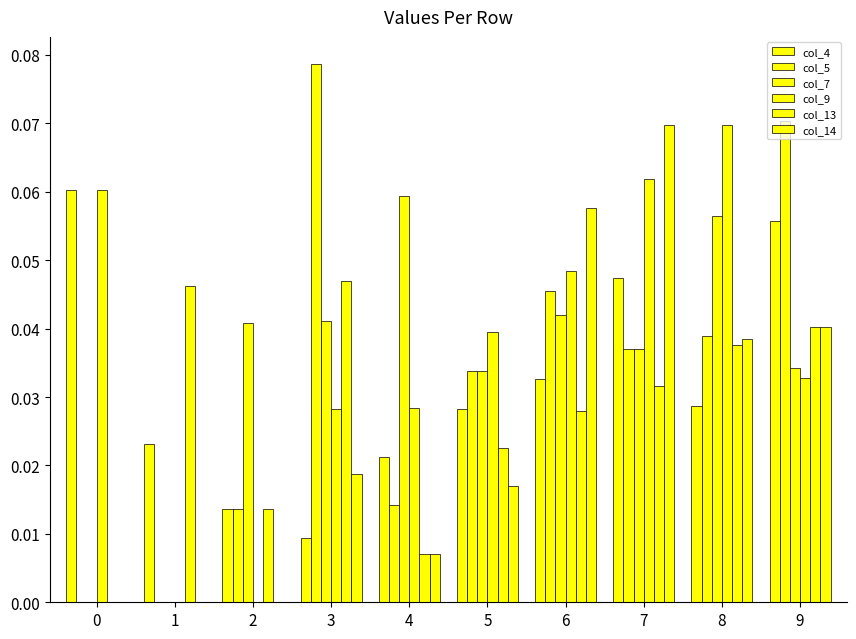

What is the sum of all col_7 values?

0.3